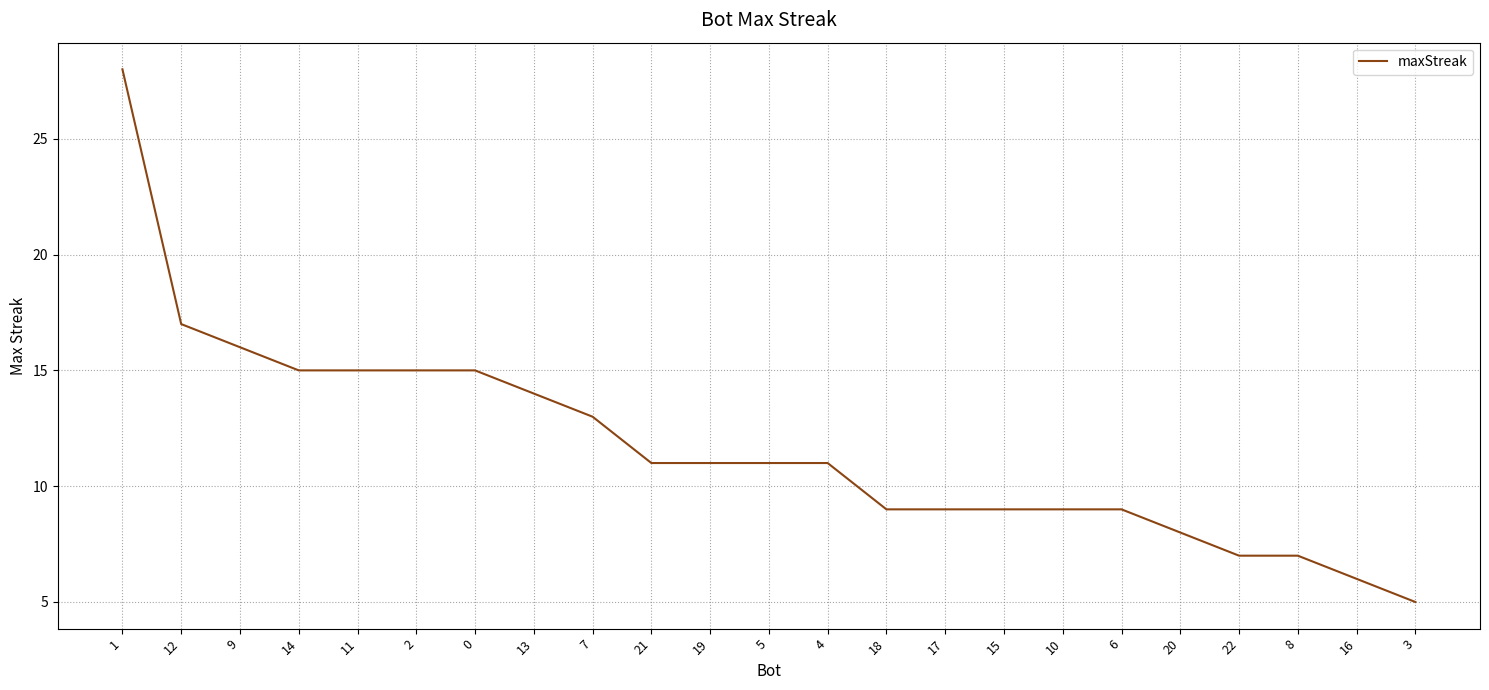

Is it true that the value at 6 is 9?

True